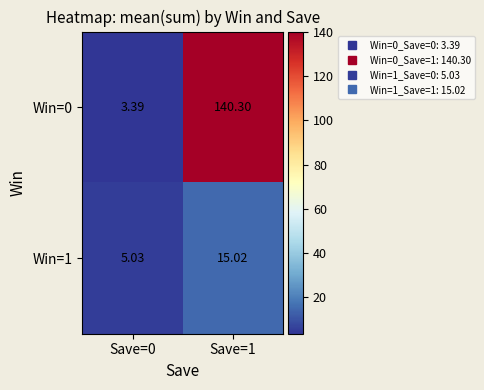

Is the value of Win=1 at Save=0 greater than the value of Win=0 at Save=1?

No